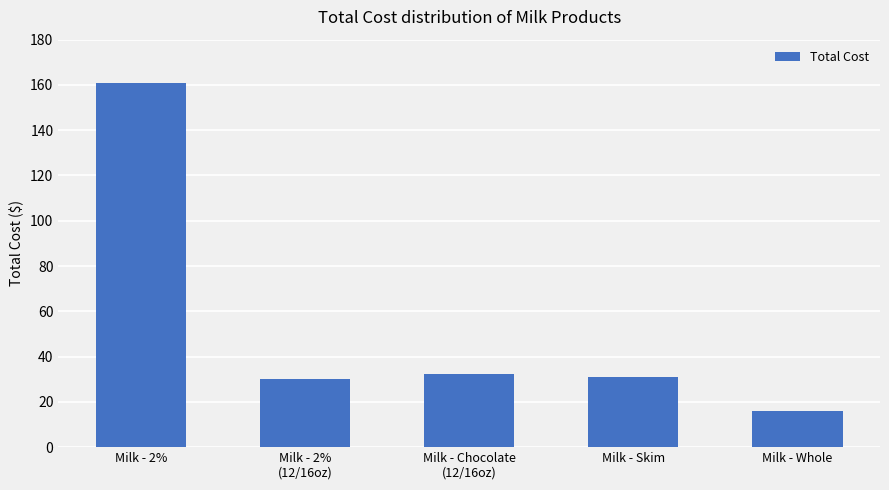

What is the change in value from Milk - 2% to Milk - 2%
(12/16oz)?

-130.8